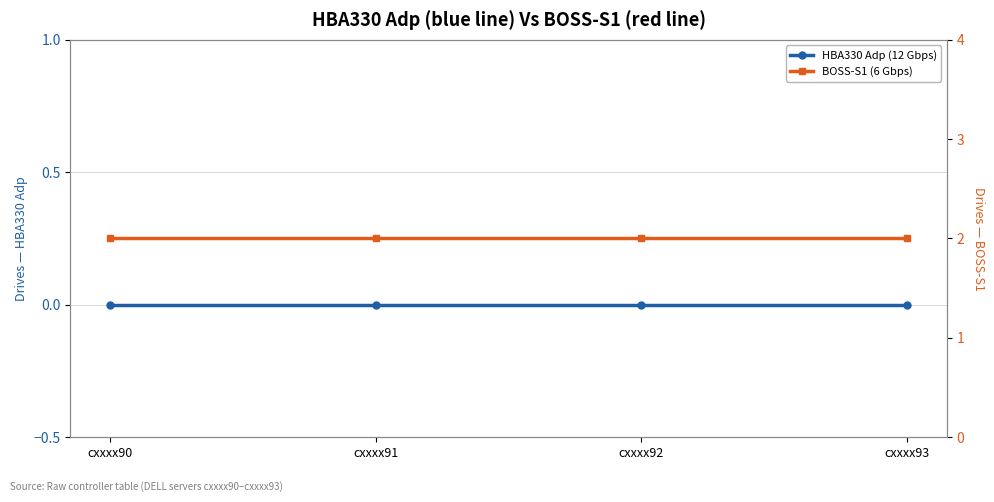

True or false: HBA330 Adp (12 Gbps) and BOSS-S1 (6 Gbps) cross at least once.

False